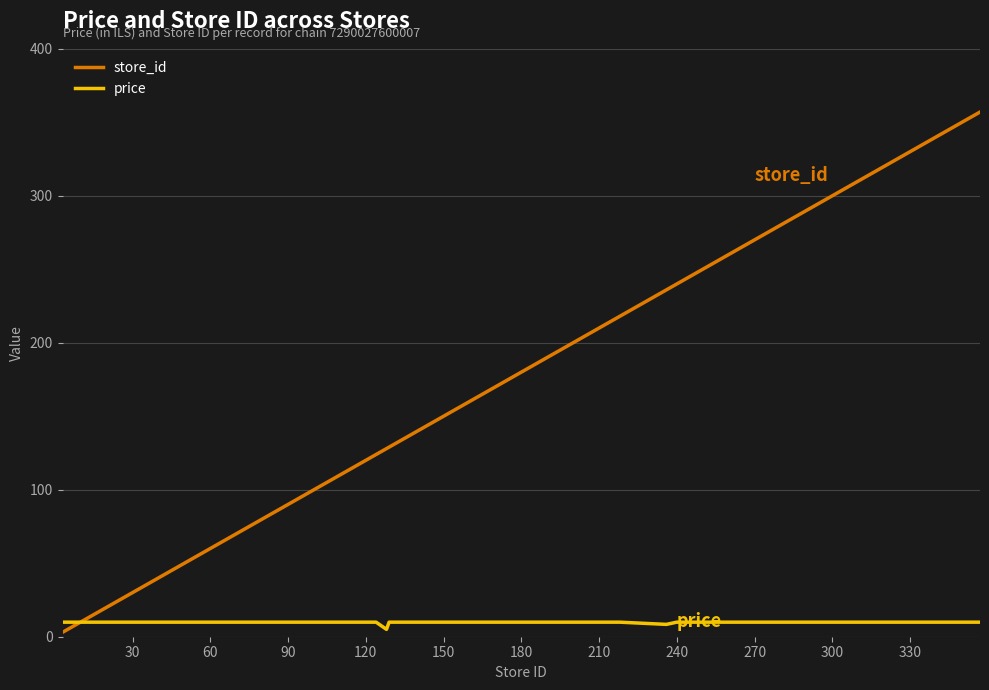

Which series has the largest total across all categories?

store_id